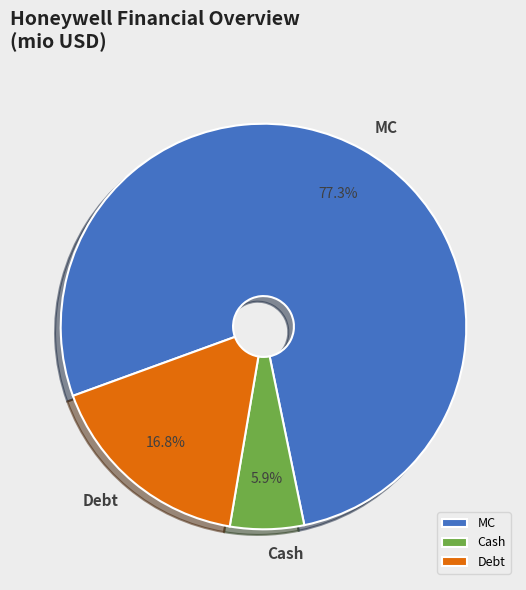

Is there any slice that represents more than half of the pie?

Yes